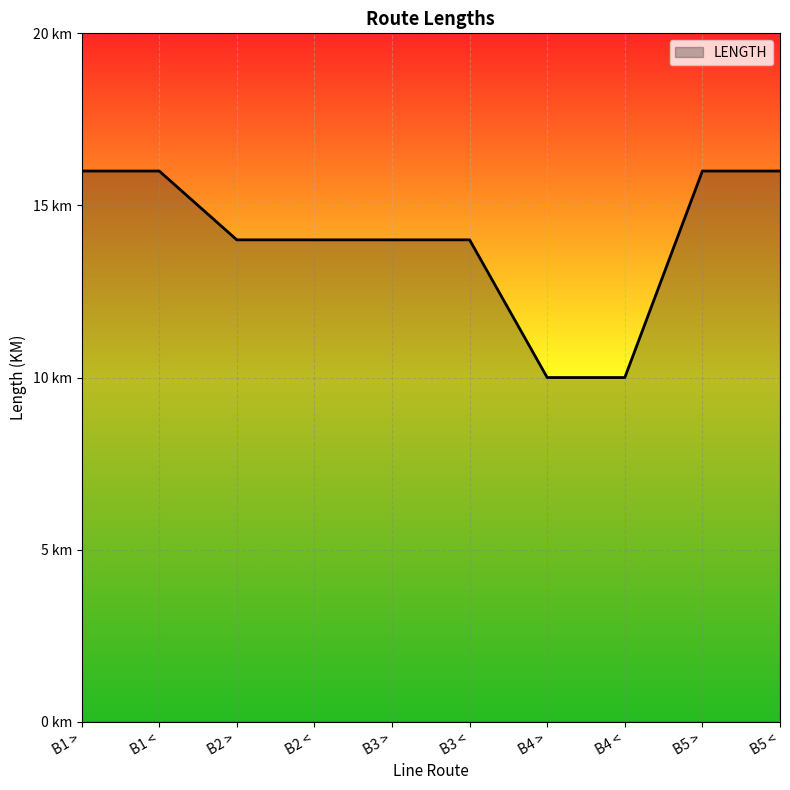

Is this an area chart (filled region under the line)?

Yes